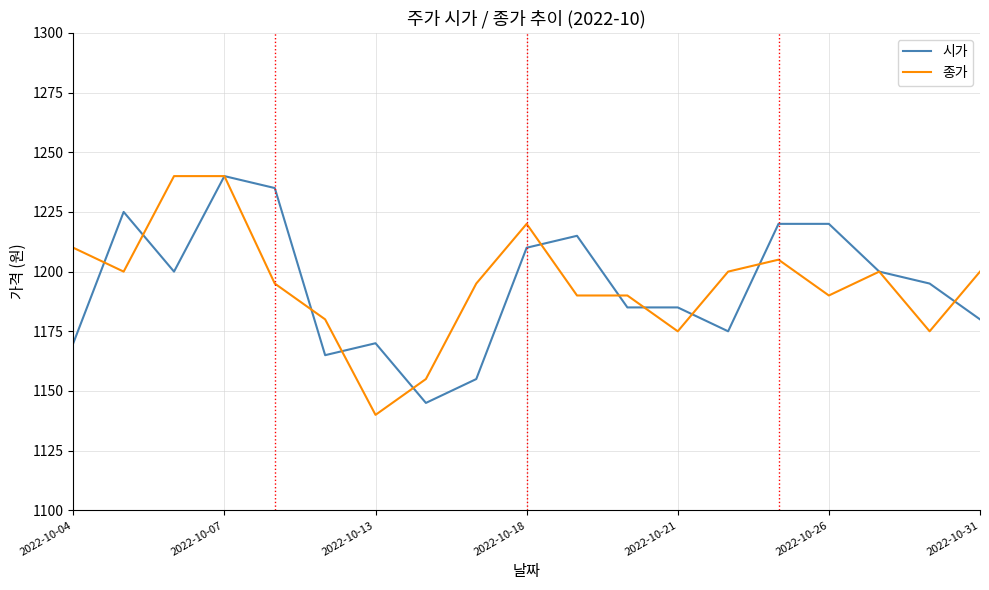

What is the maximum value shown in the chart?

1240